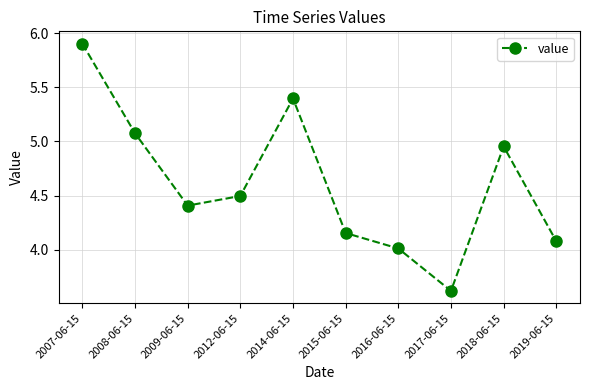

Which label corresponds to the largest value in the chart?

2007-06-15